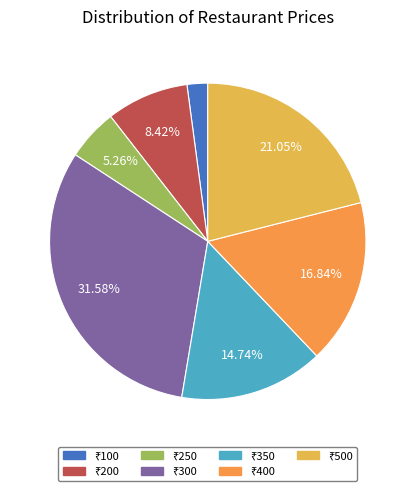

How many slices are in this pie chart?

7